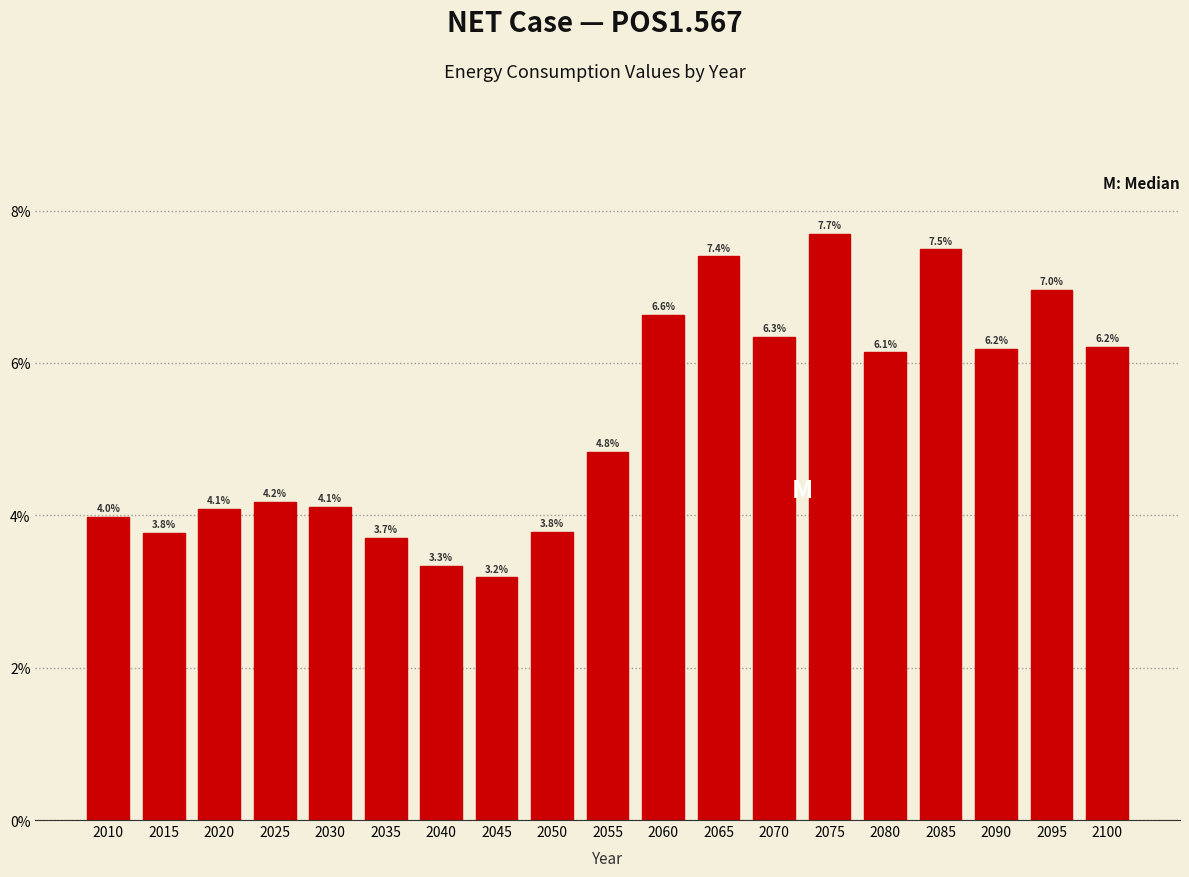

Reading left to right, list all the values displayed in this chart.

4.0	3.8	4.1	4.2	4.1	3.7	3.3	3.2	3.8	4.8	6.6	7.4	6.3	7.7	6.1	7.5	6.2	7.0	6.2